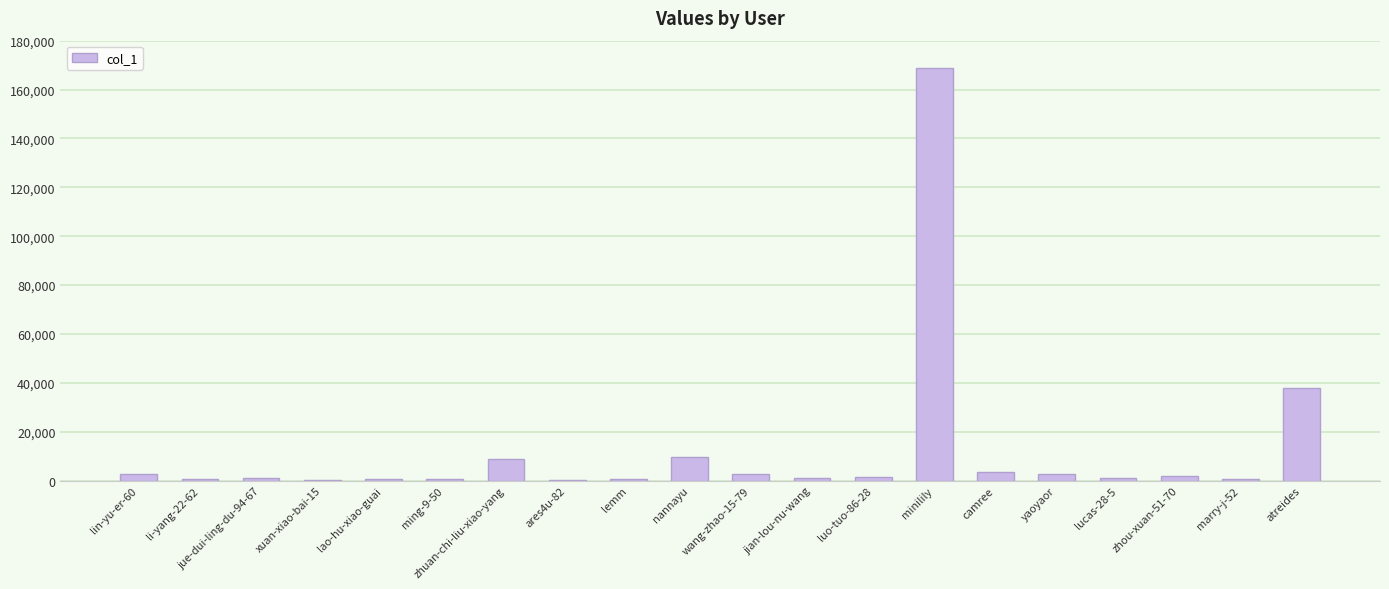

At which label does the data first exceed 1582?

lin-yu-er-60